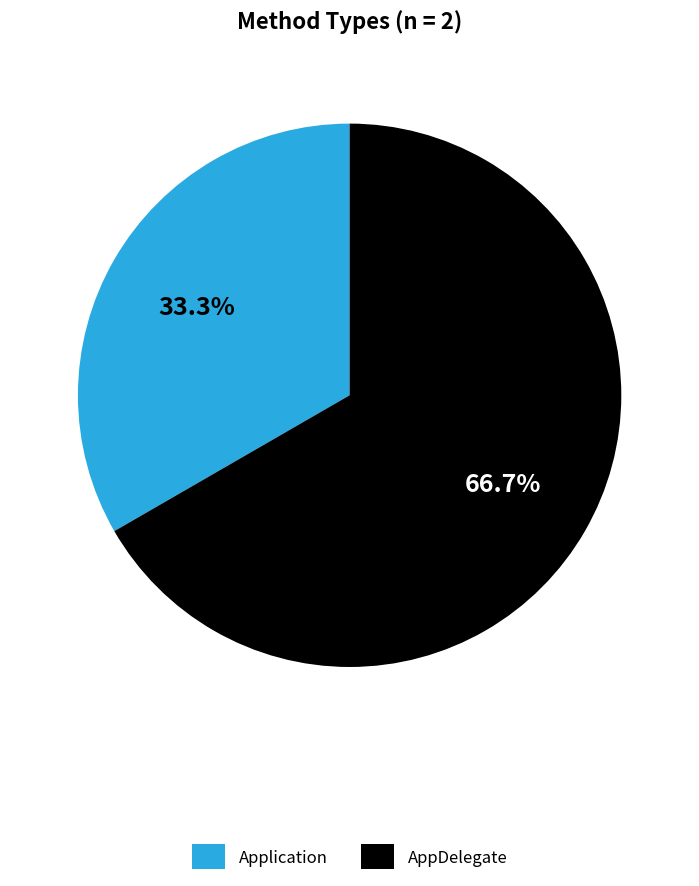

Which slice is the smallest?

Application